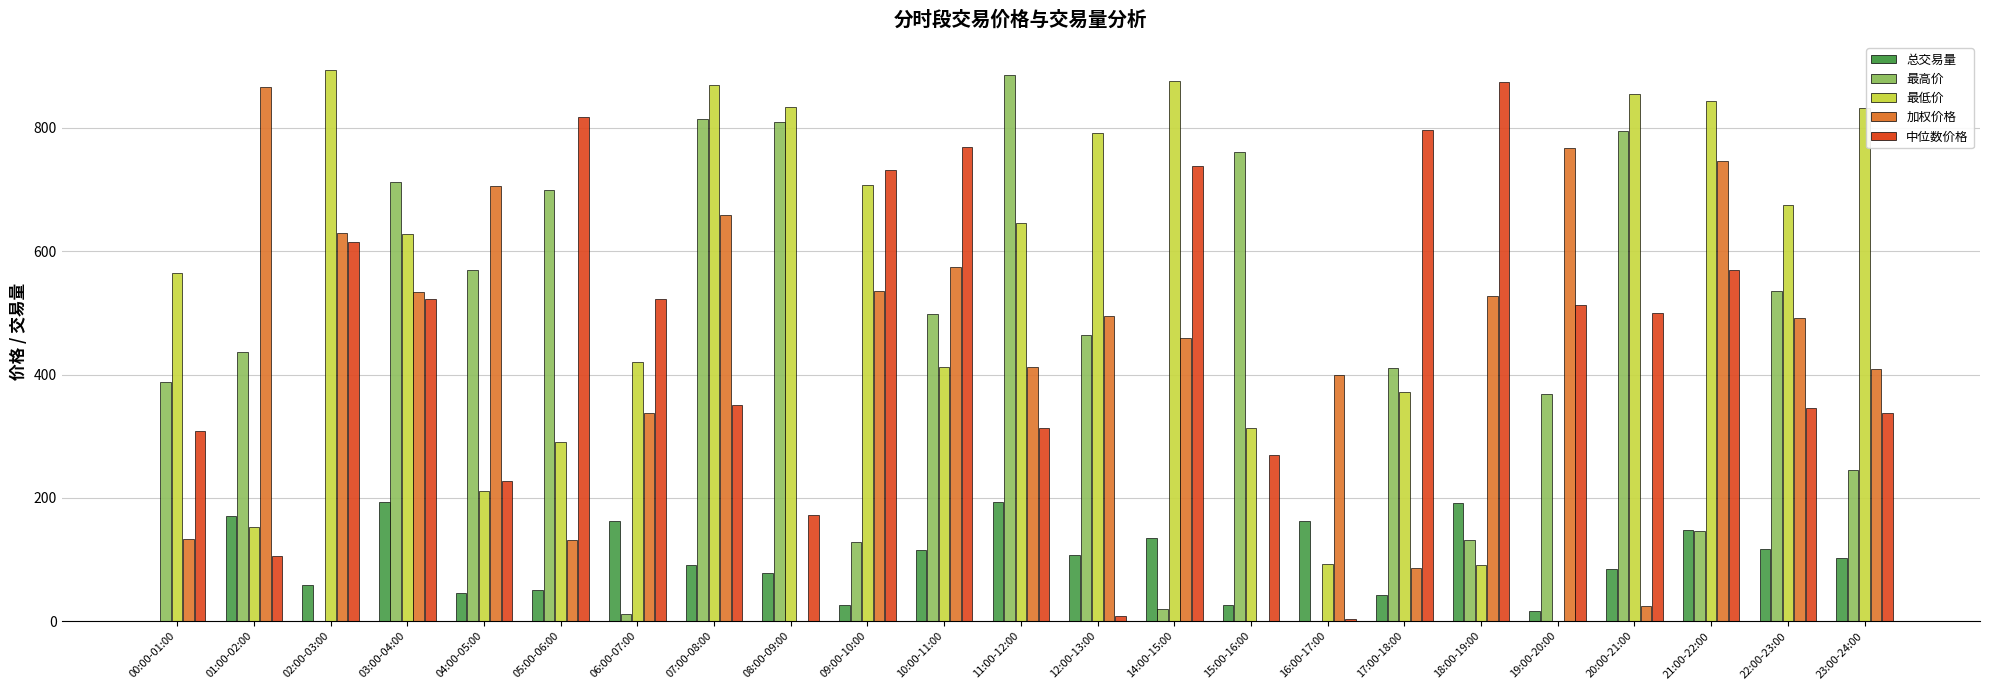

Which series has the largest total across all categories?

最低价